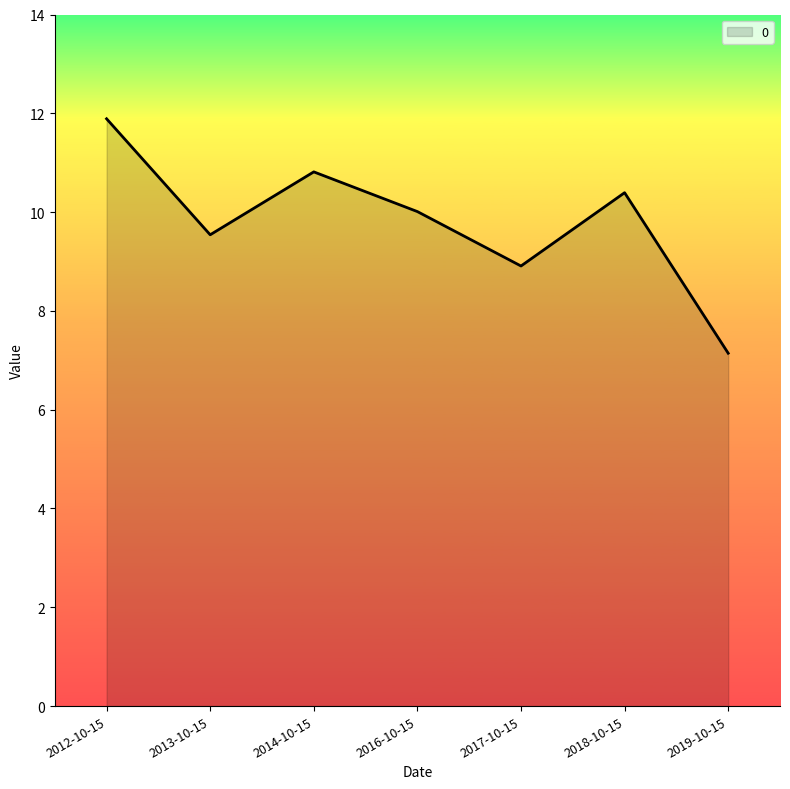

What position from the left is 2018-10-15?

6